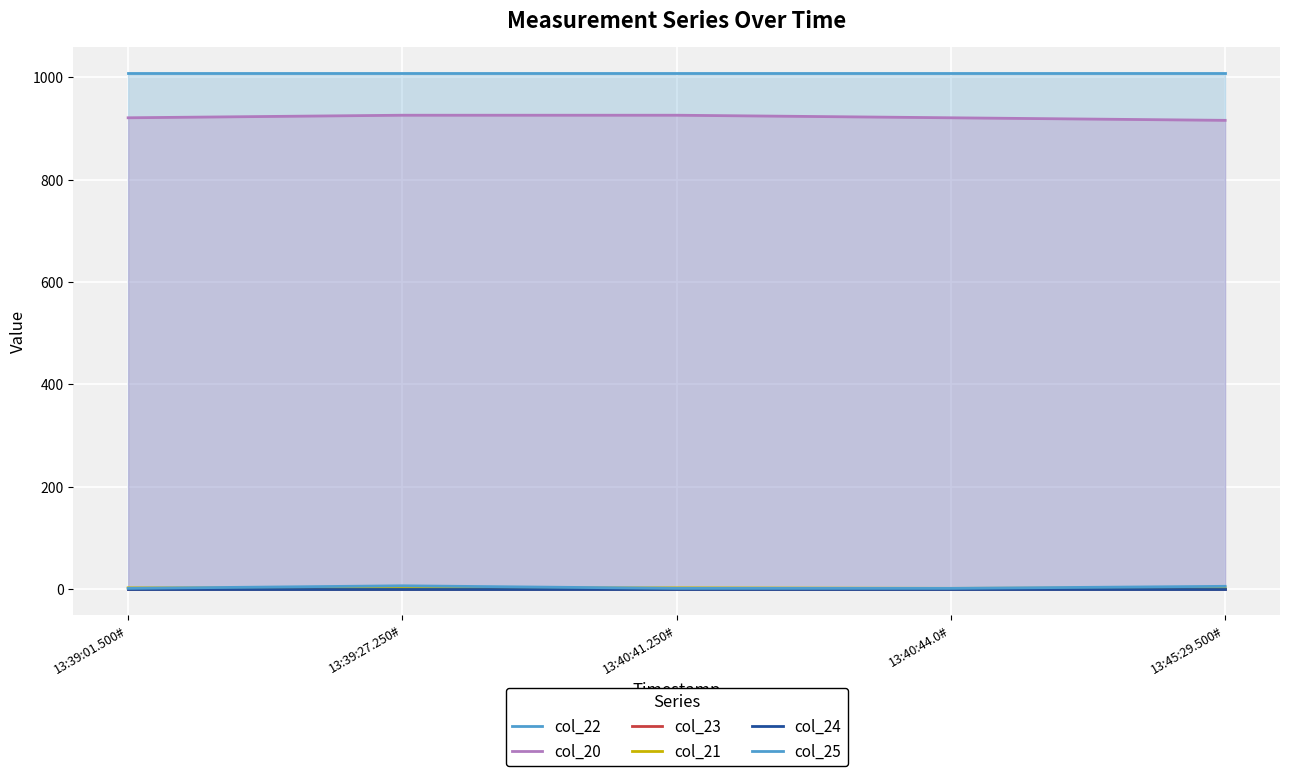

Rank the series at 13:39:27.250# from highest to lowest value.

col_22, col_20, col_25, col_21, col_23, col_24